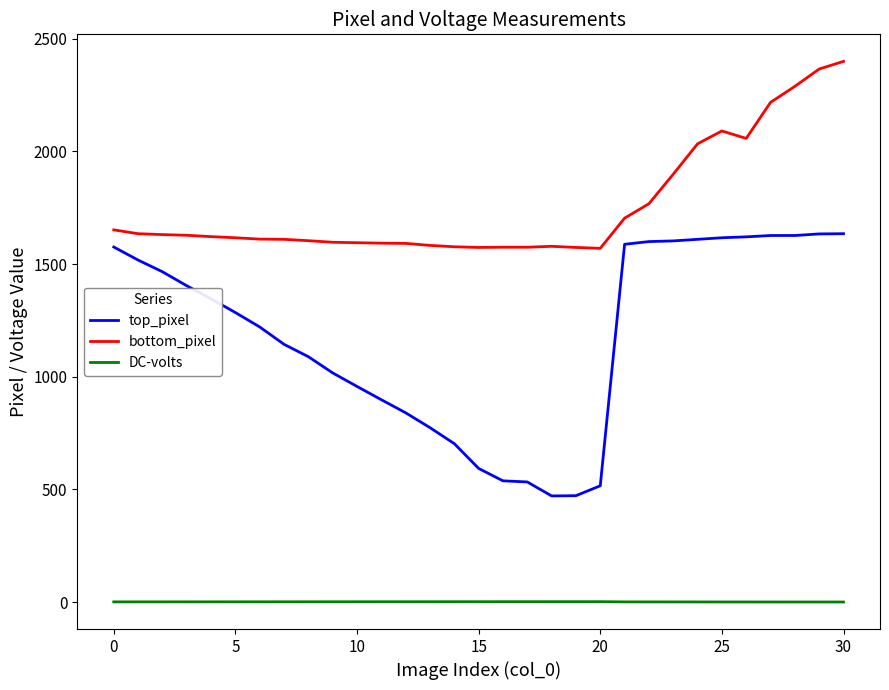

What is the maximum value for bottom_pixel?

2400.0